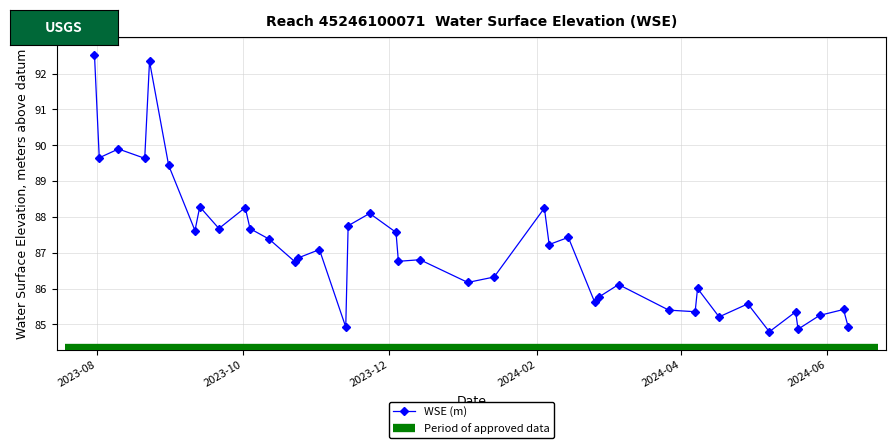

Between 2023-09-11 and 2024-02-14, which is larger?

2023-09-11